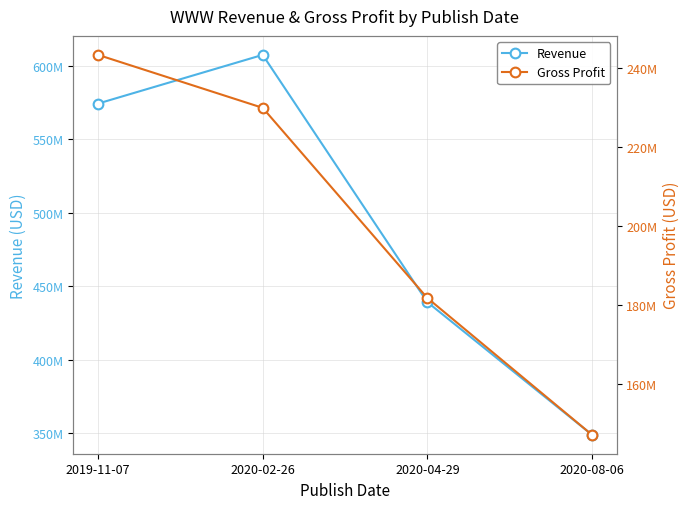

Count the number of data series in this chart.

2